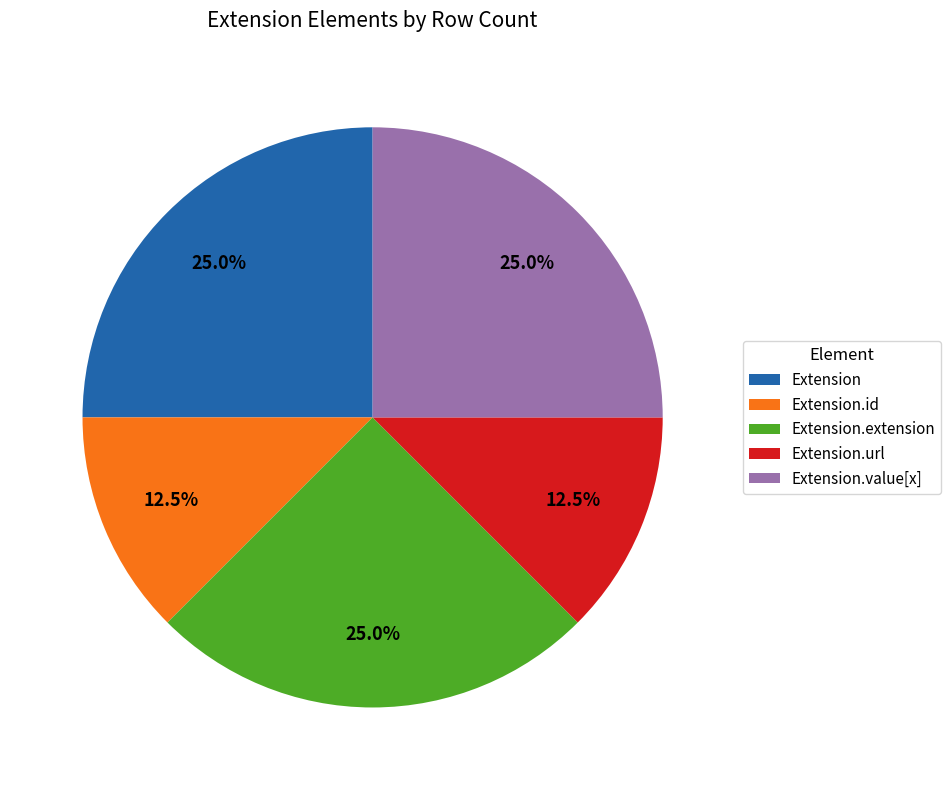

How many slices are in this pie chart?

5